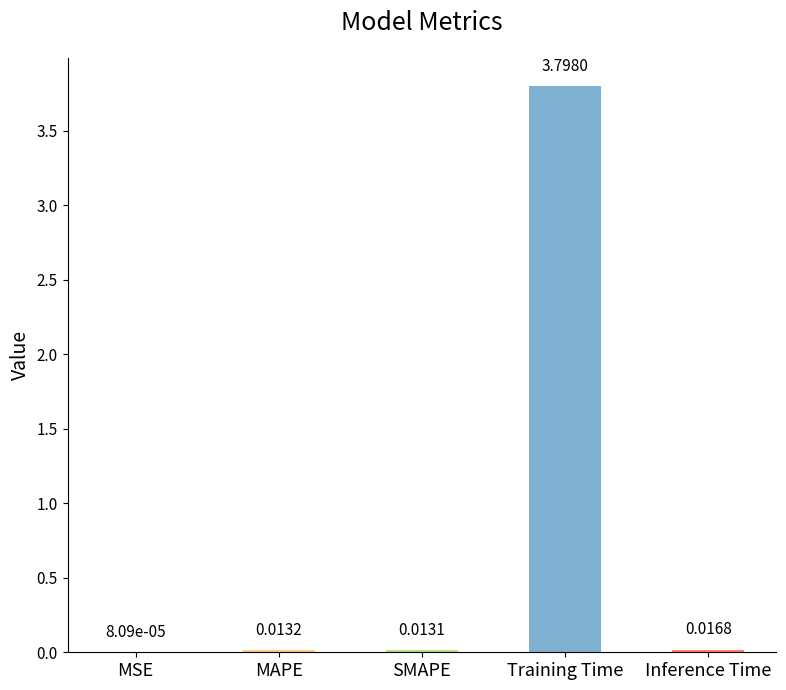

Where is the data nearest to the value 1?

Inference Time